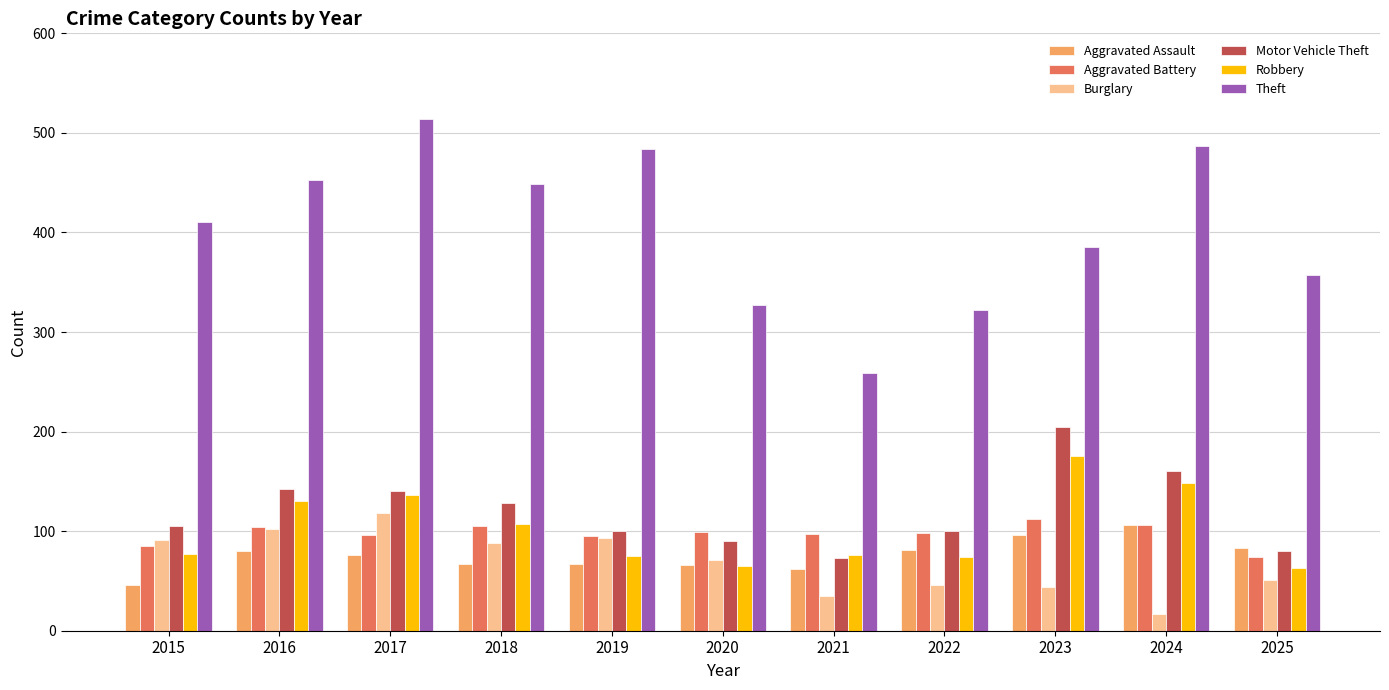

Read the Burglary value at 2025.

51